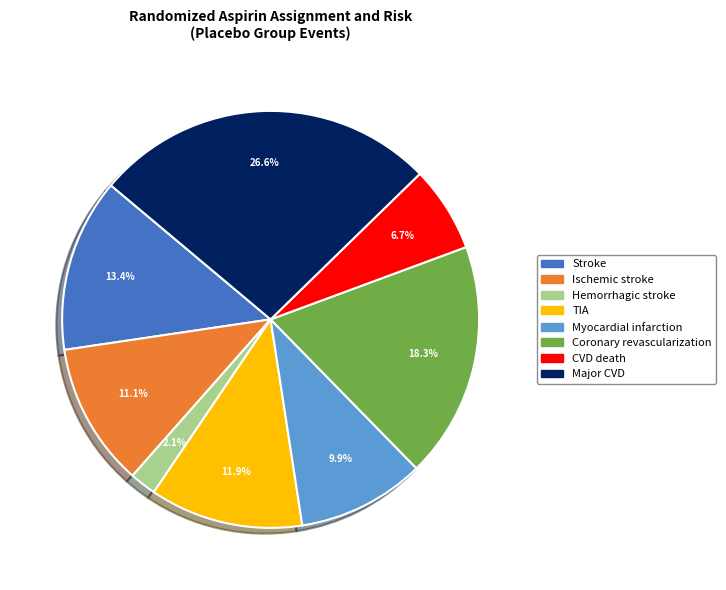

Does Major CVD account for over 50% of the chart?

No